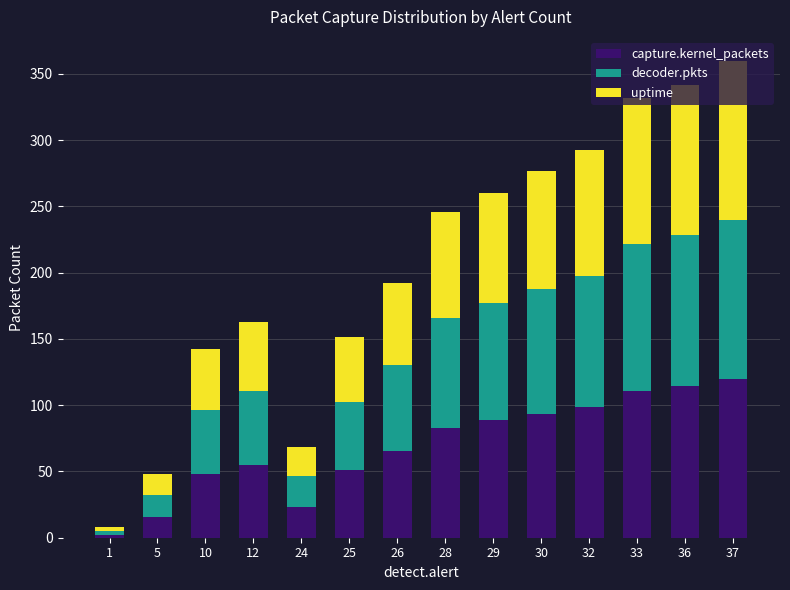

What is the difference between the maximum and second lowest values in the capture.kernel_packets series?

104.2